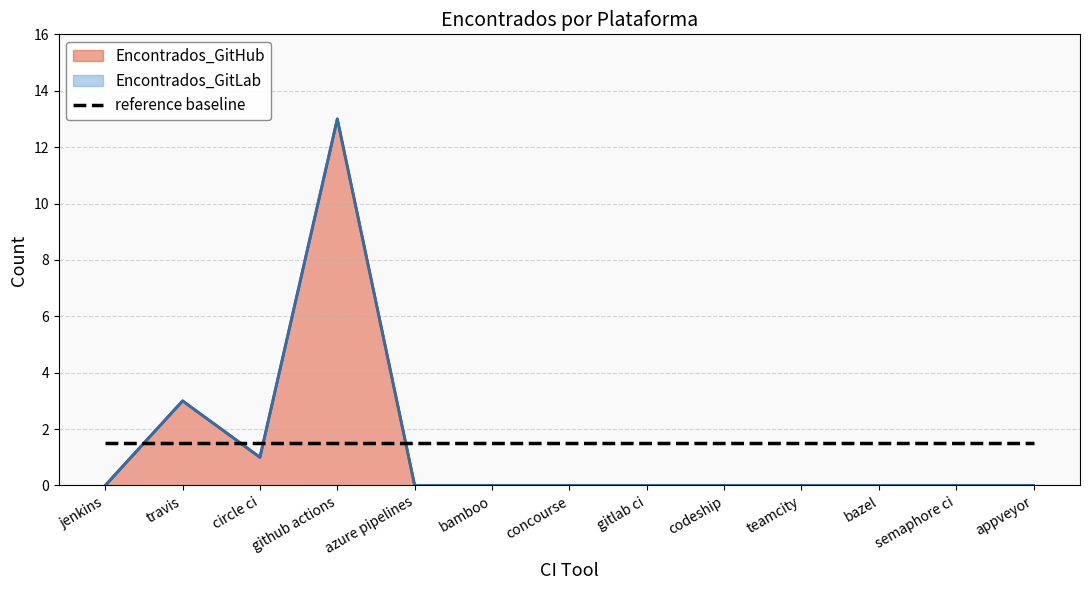

List the labels in order of value, smallest first.

jenkins, azure pipelines, bamboo, concourse, gitlab ci, codeship, teamcity, bazel, semaphore ci, appveyor, circle ci, travis, github actions